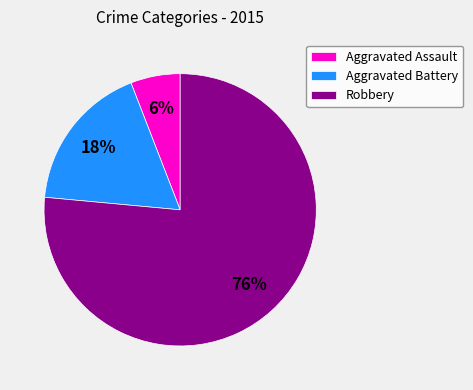

The Aggravated Assault slice represents 6% of the pie. True or false?

True